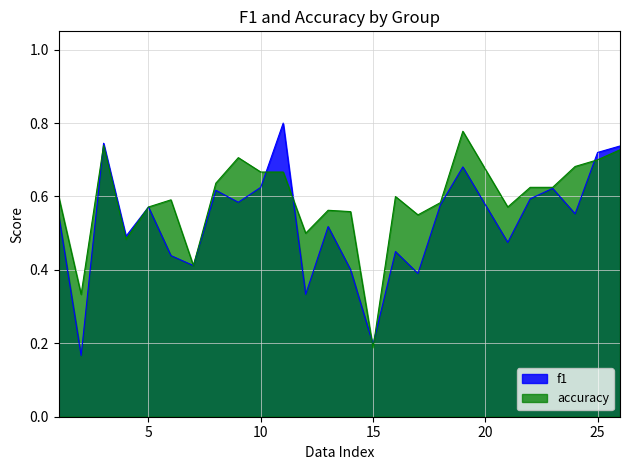

Does the chart have visible grid lines?

Yes